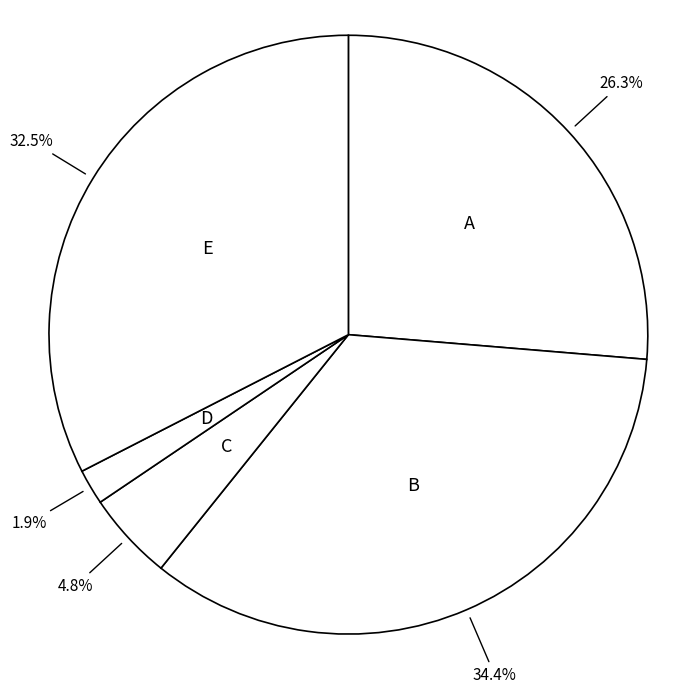

How many slices are in this pie chart?

5